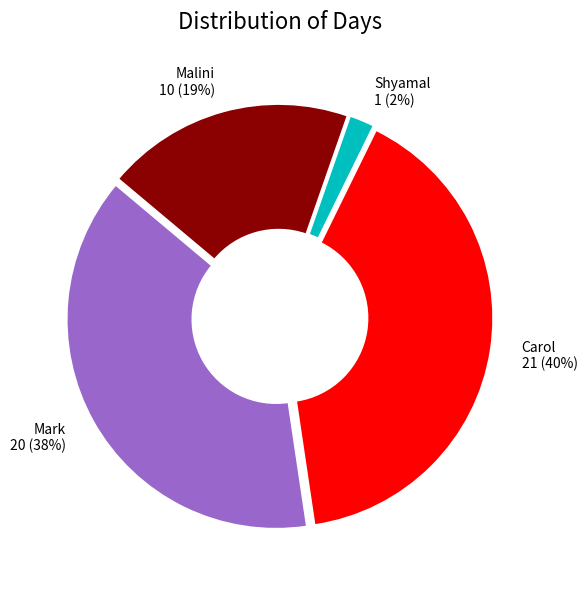

Which category has the biggest portion of the pie?

Carol